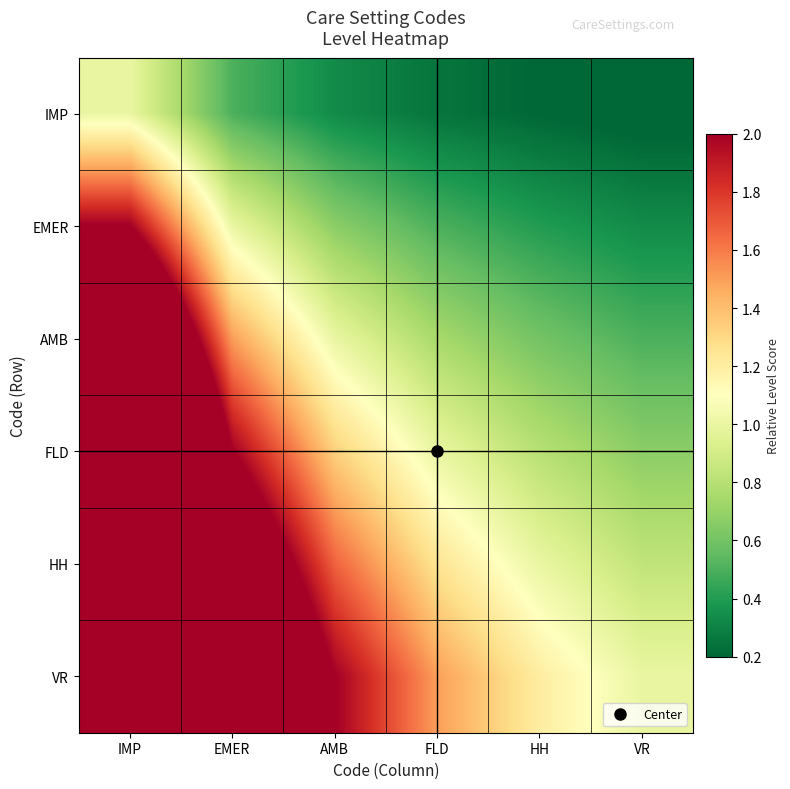

At which category is the sum across all series the highest?

IMP